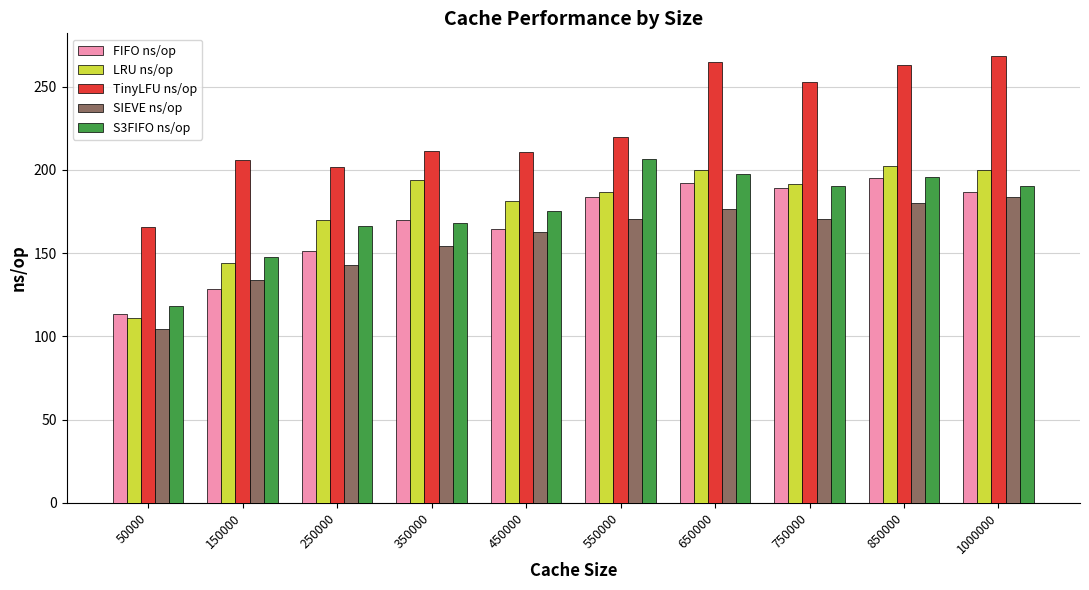

What is the sum of all LRU ns/op values?

1781.2